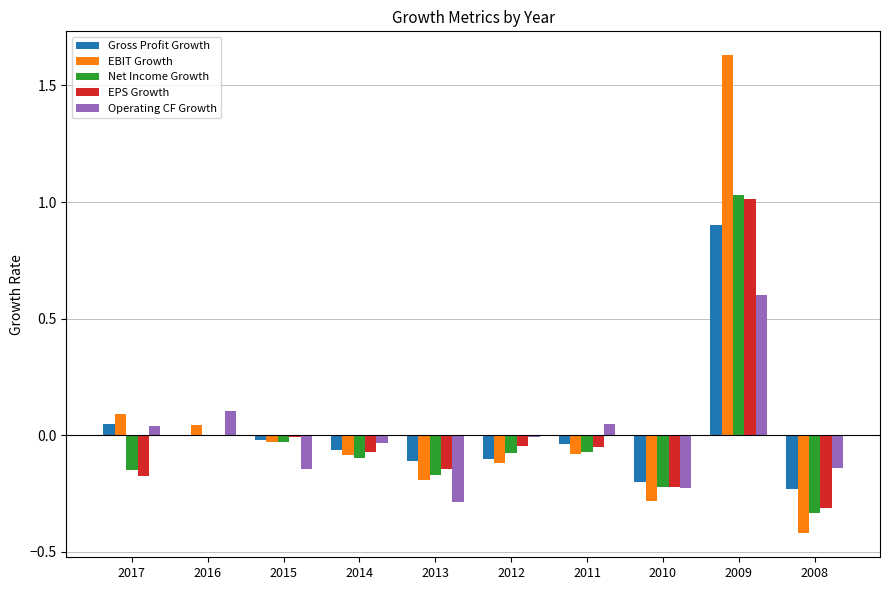

Between 2011 and 2015, which is larger?

2011